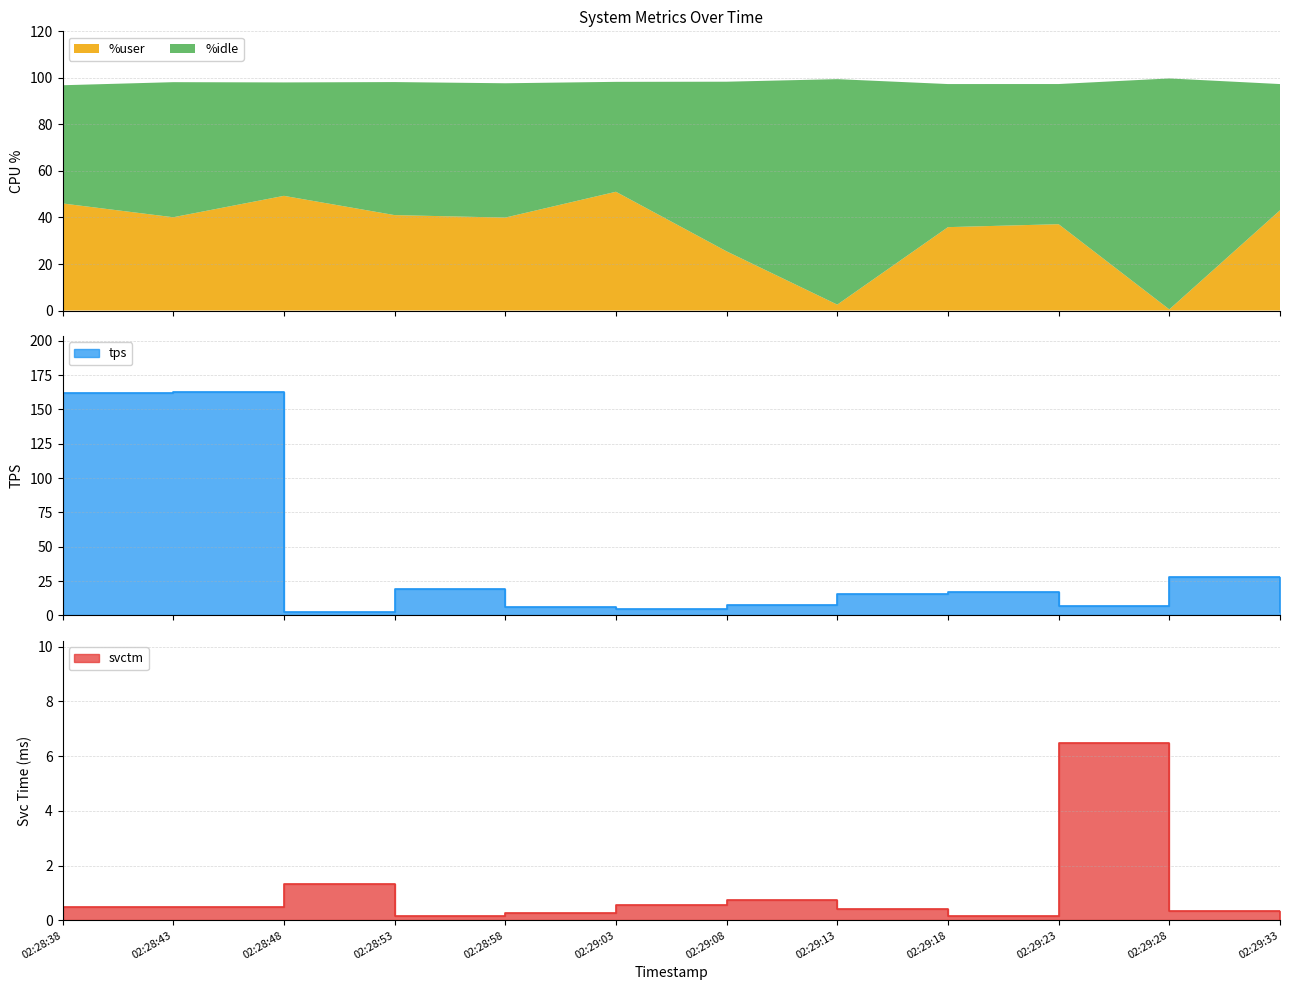

Where is the first local maximum for tps?

02:28:43